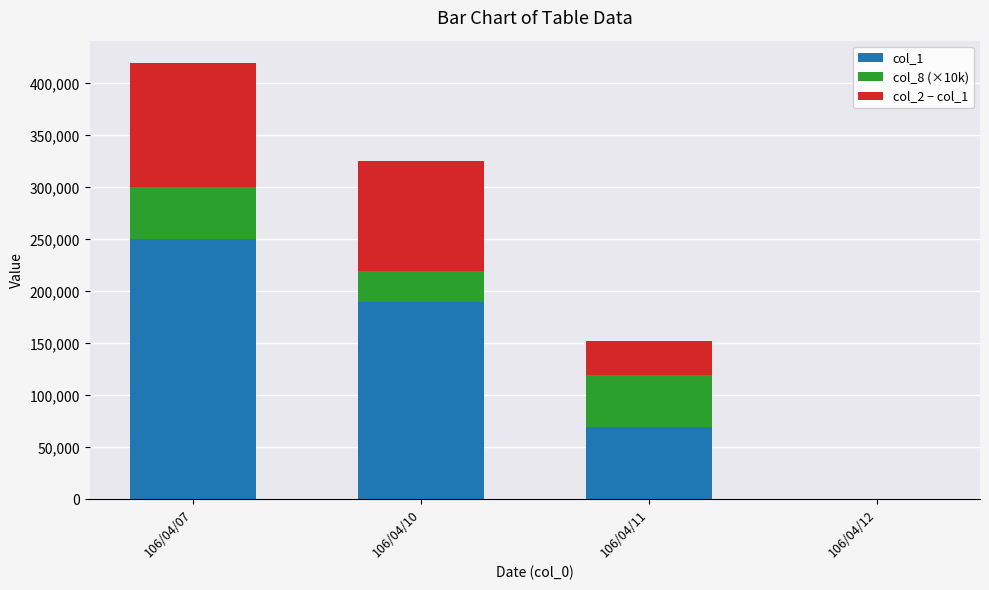

At which category is the sum across all series the highest?

106/04/07